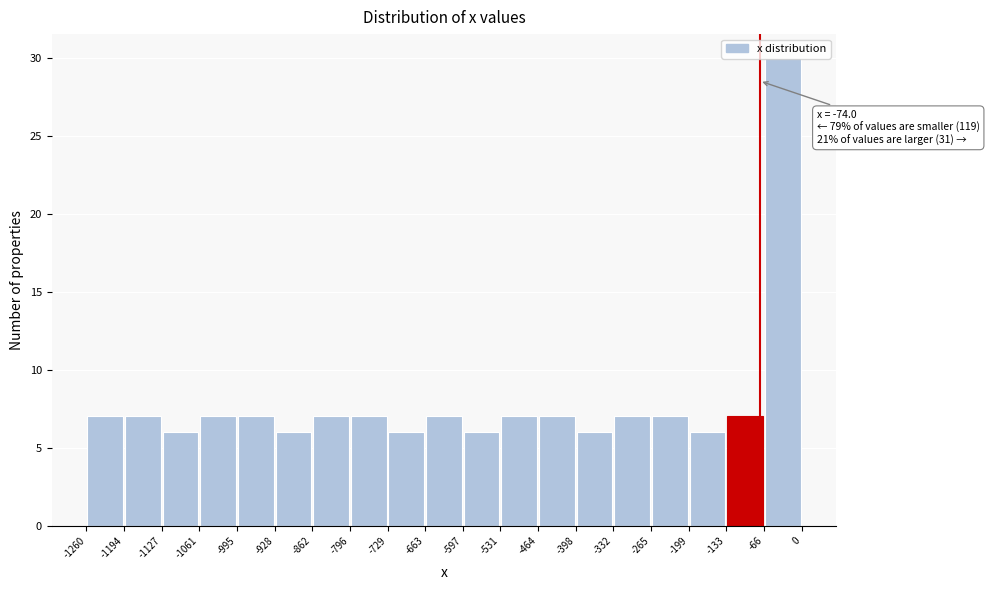

Over which range of the x-axis is the bar tallest?

-66 to 0